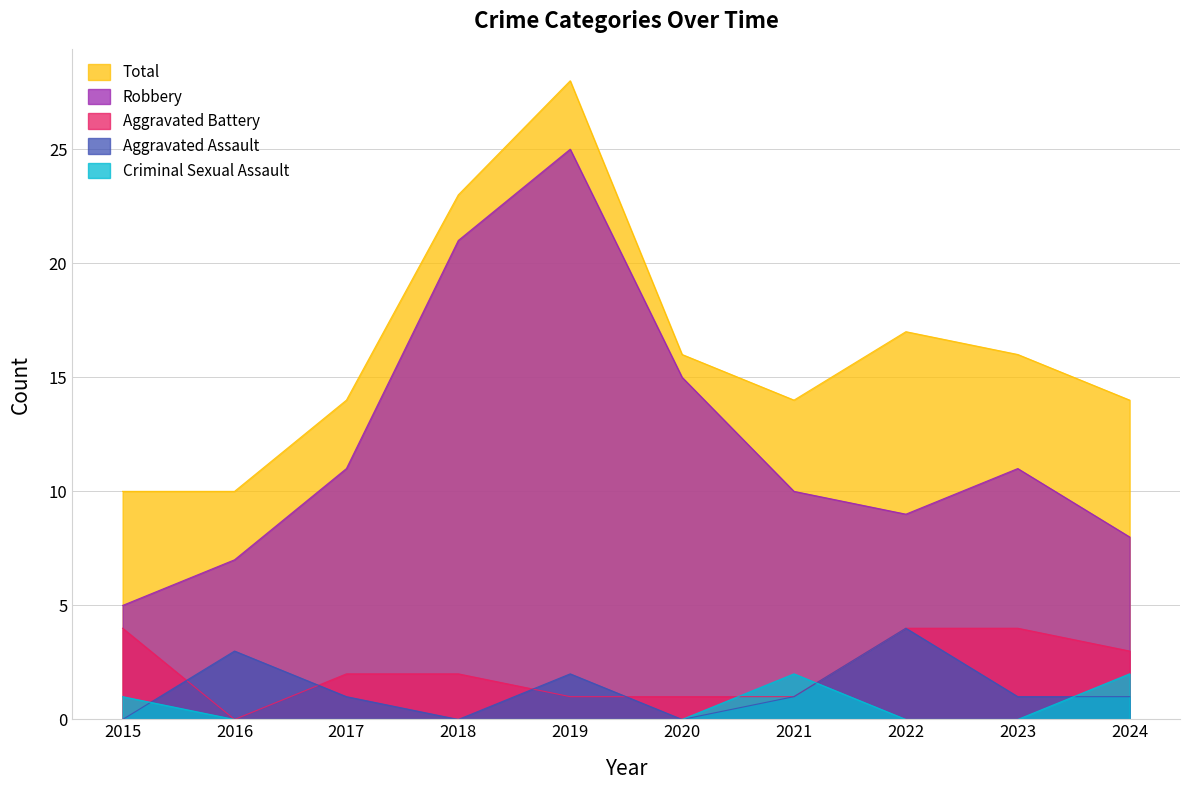

List the series in order of their peak value, highest first.

Total, Robbery, Aggravated Assault, Aggravated Battery, Criminal Sexual Assault